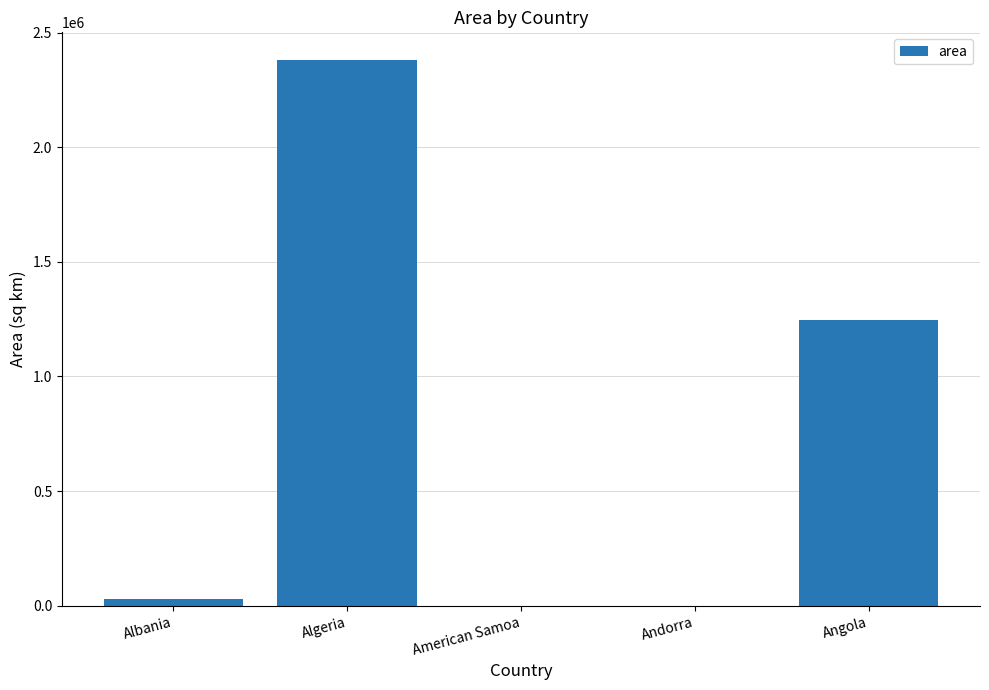

Between American Samoa and Algeria, which is larger?

Algeria